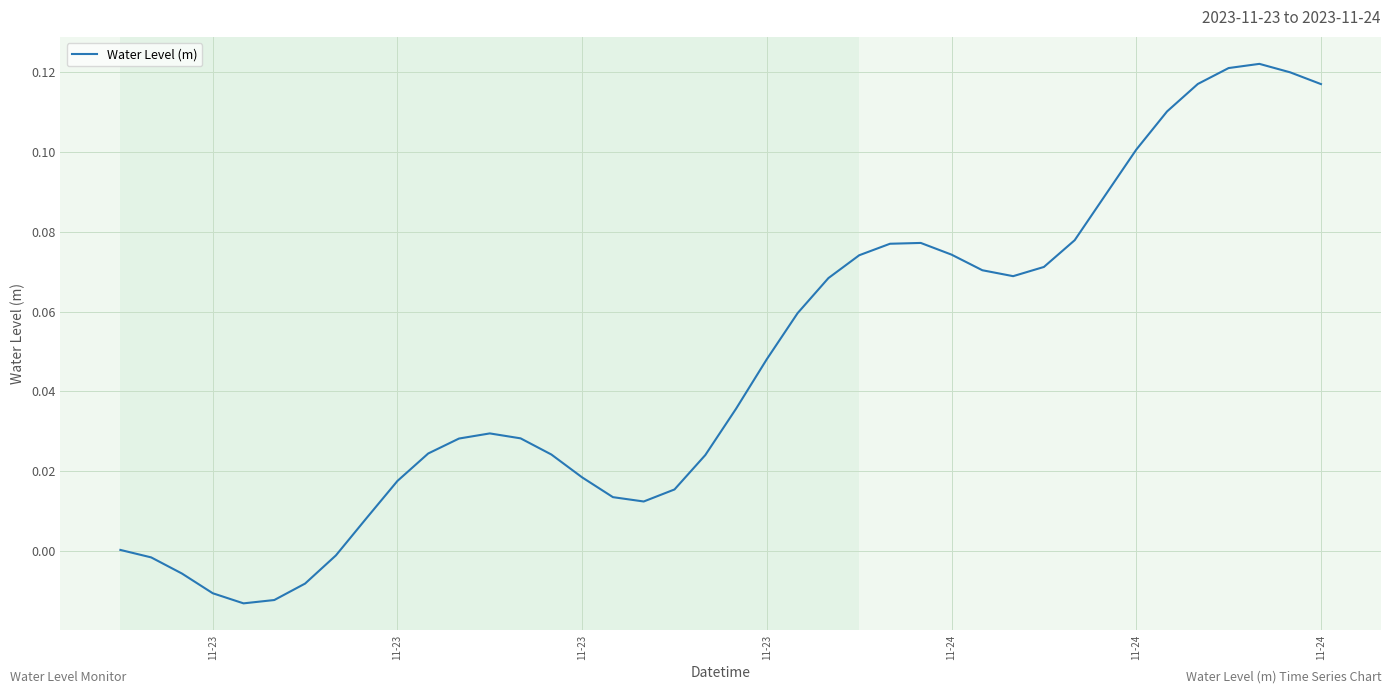

Reading left to right, what are all the values shown in this chart?

0.0	-0.0	-0.0	-0.0	-0.0	-0.0	-0.0	-0.0	0.0	0.0	0.0	0.0	0.0	0.0	0.0	0.0	0.0	0.0	0.0	0.0	0.0	0.0	0.1	0.1	0.1	0.1	0.1	0.1	0.1	0.1	0.1	0.1	0.1	0.1	0.1	0.1	0.1	0.1	0.1	0.1